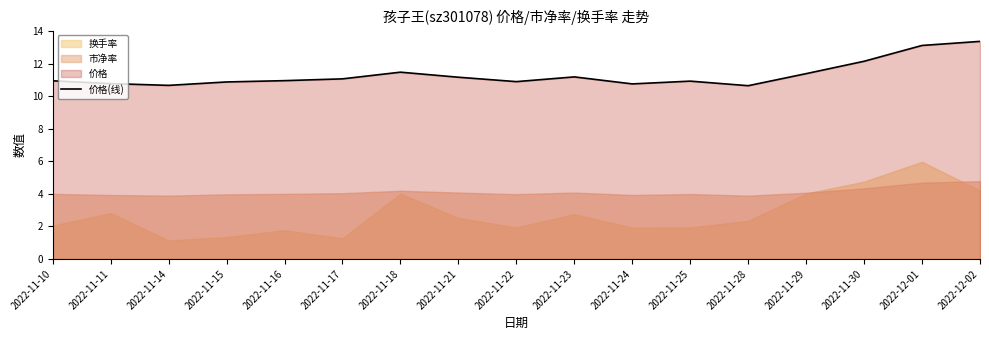

How many points are higher than both their immediate neighbors (excluding endpoints)?

3